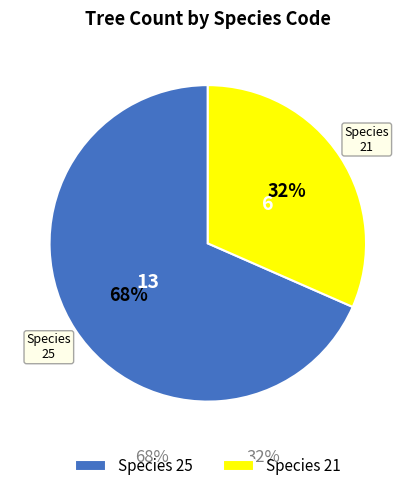

Approximately how many times larger is the value at Species 21 compared to Species 25?

0.5